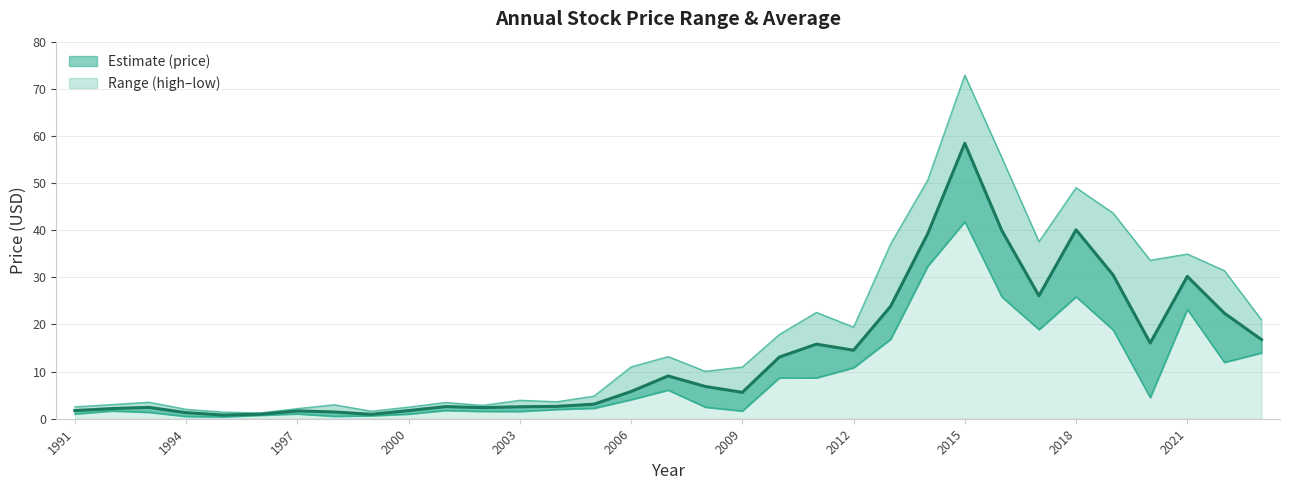

How many lines are shown in the chart?

3